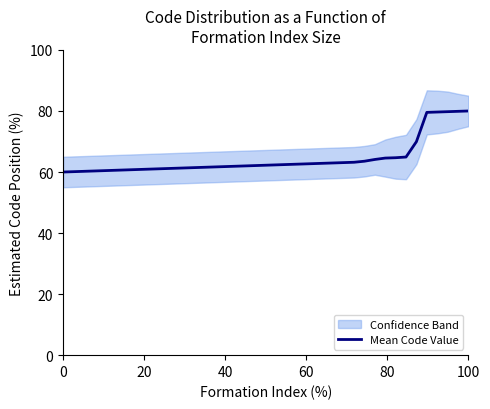

What is the highest value of the Mean Code Value series?

80.0